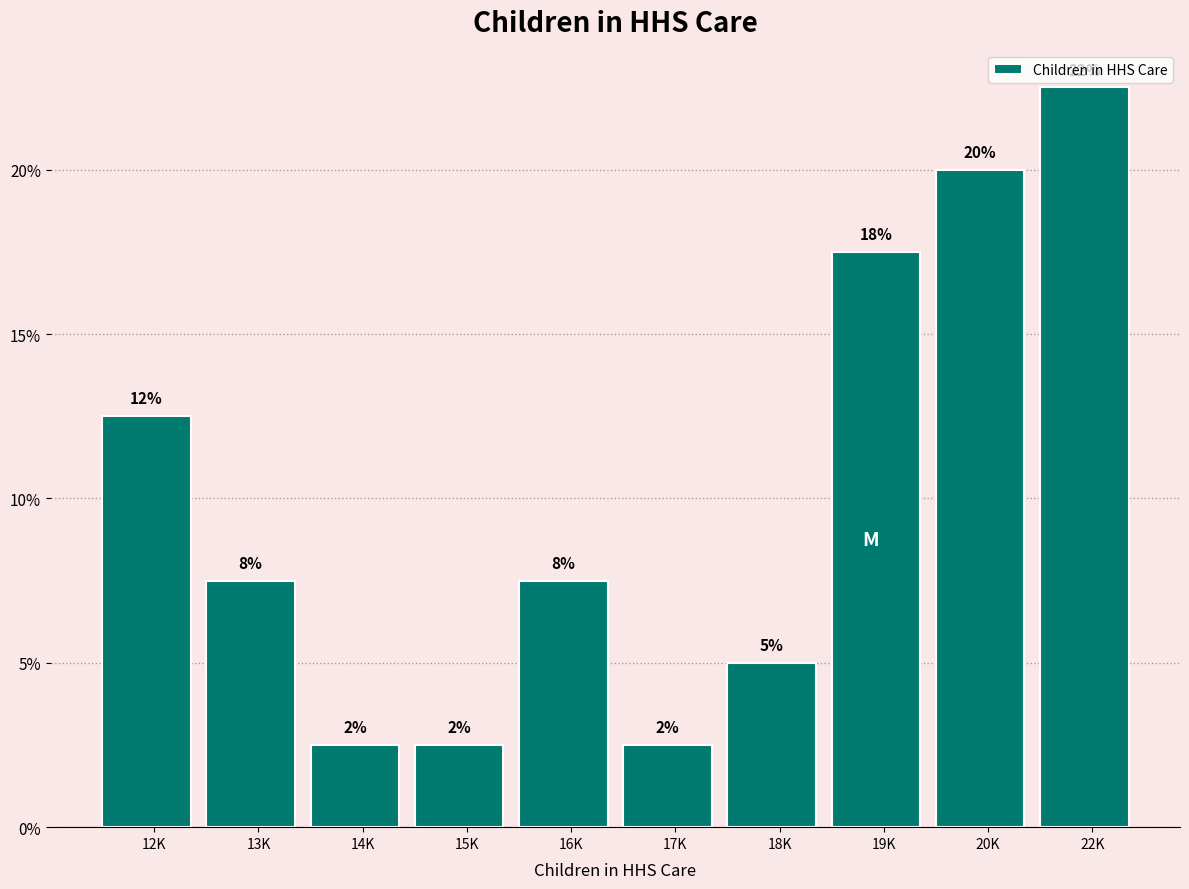

How many bars are there in total?

10